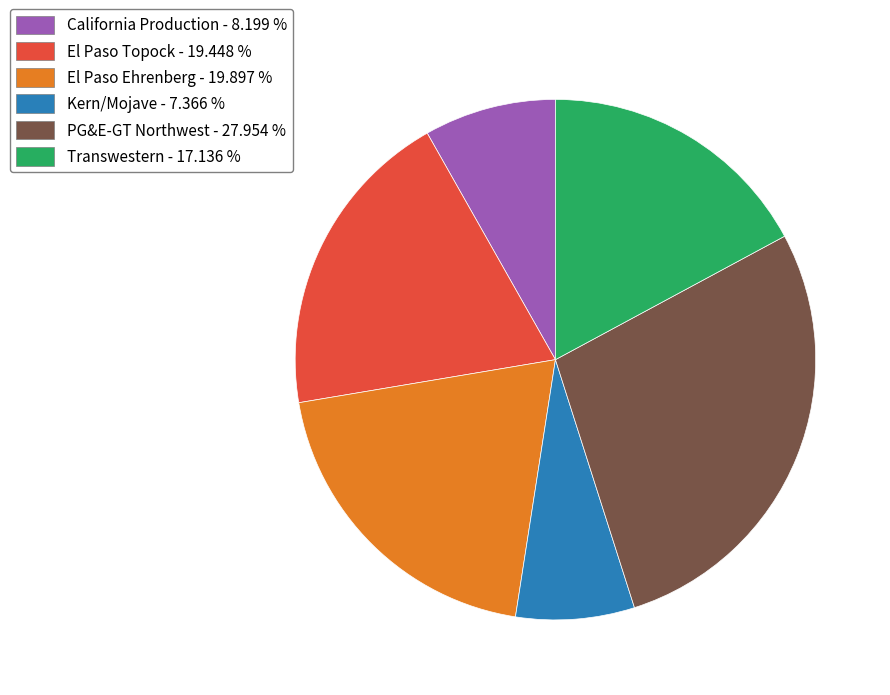

Count the number of slices in the pie.

6